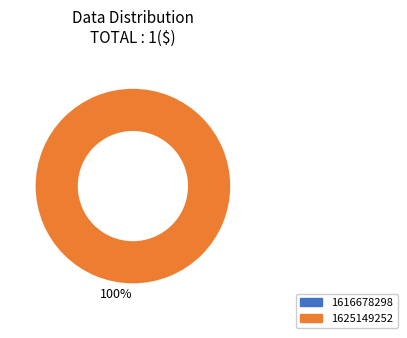

Which slice is the largest?

1625149252